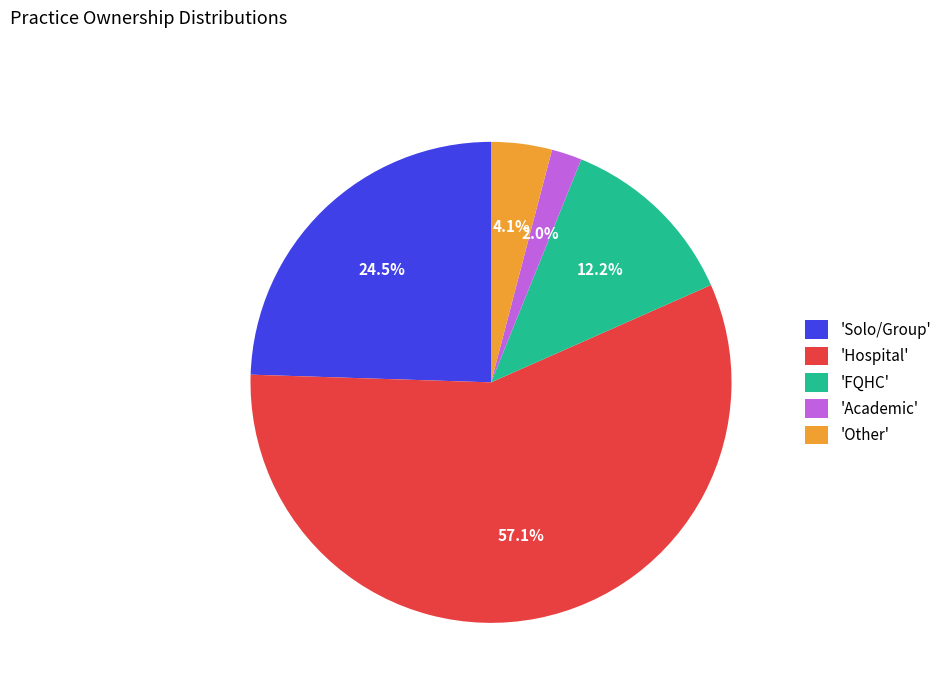

What portion of the pie excludes 'Solo/Group'?

75.5%